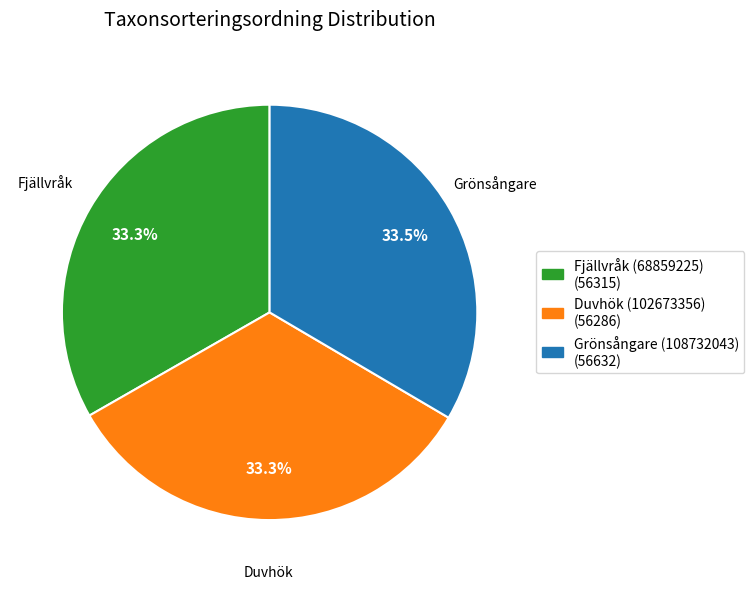

What is the ratio of the value at Fjällvråk (68859225) to the value at Duvhök (102673356)?

1.0